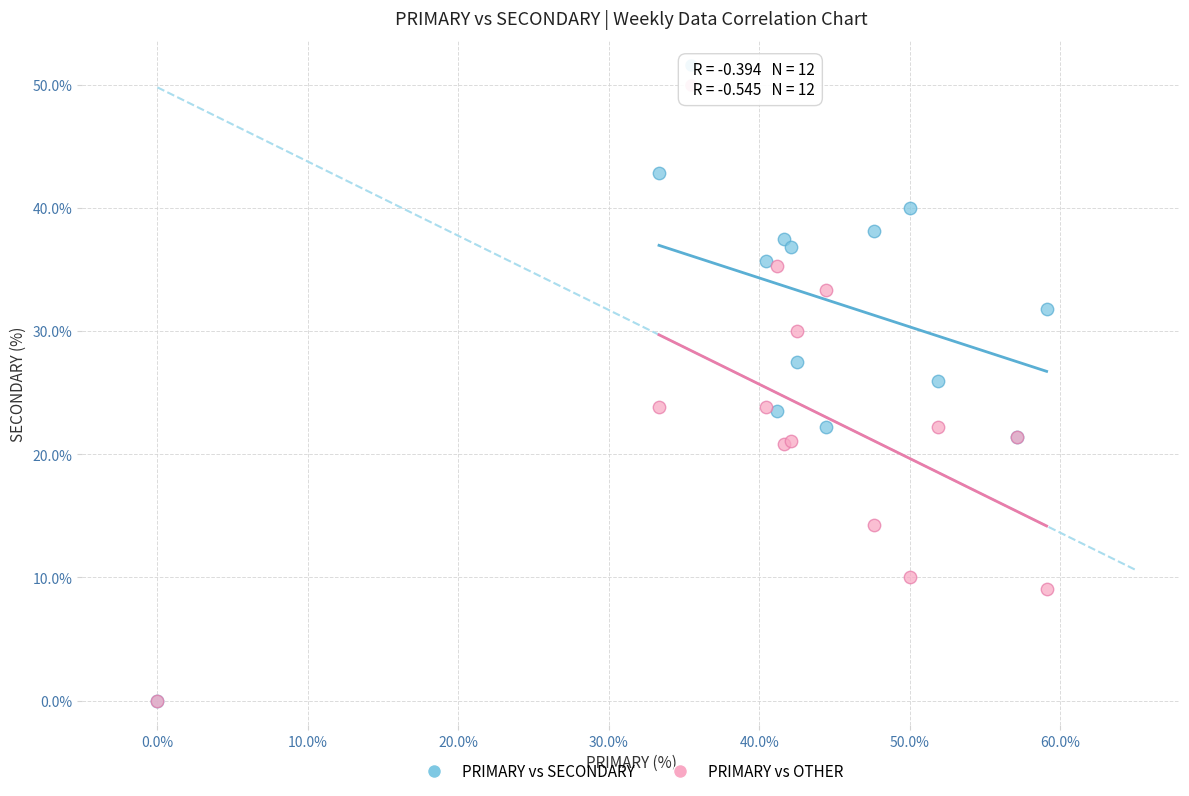

In the PRIMARY vs OTHER series, what Y value is closest to 17?

14.3